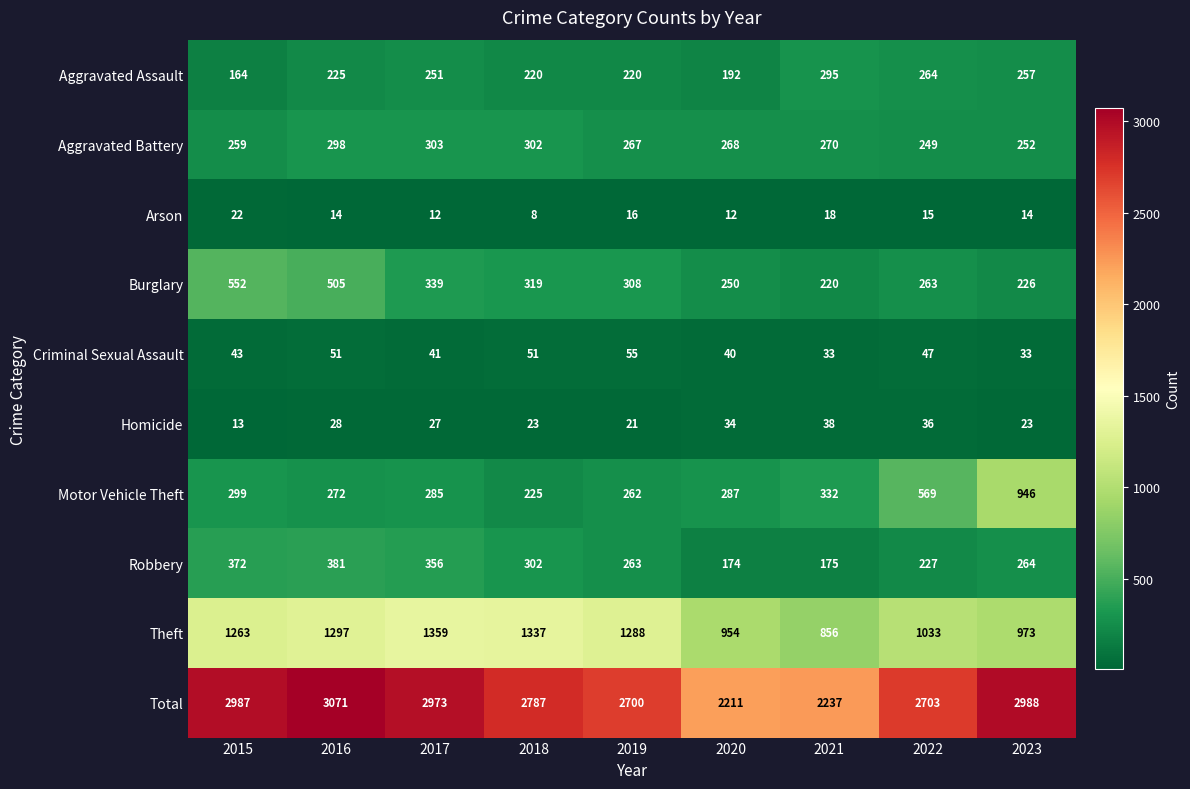

True or false: Robbery has a value of 227 at 2022.

True